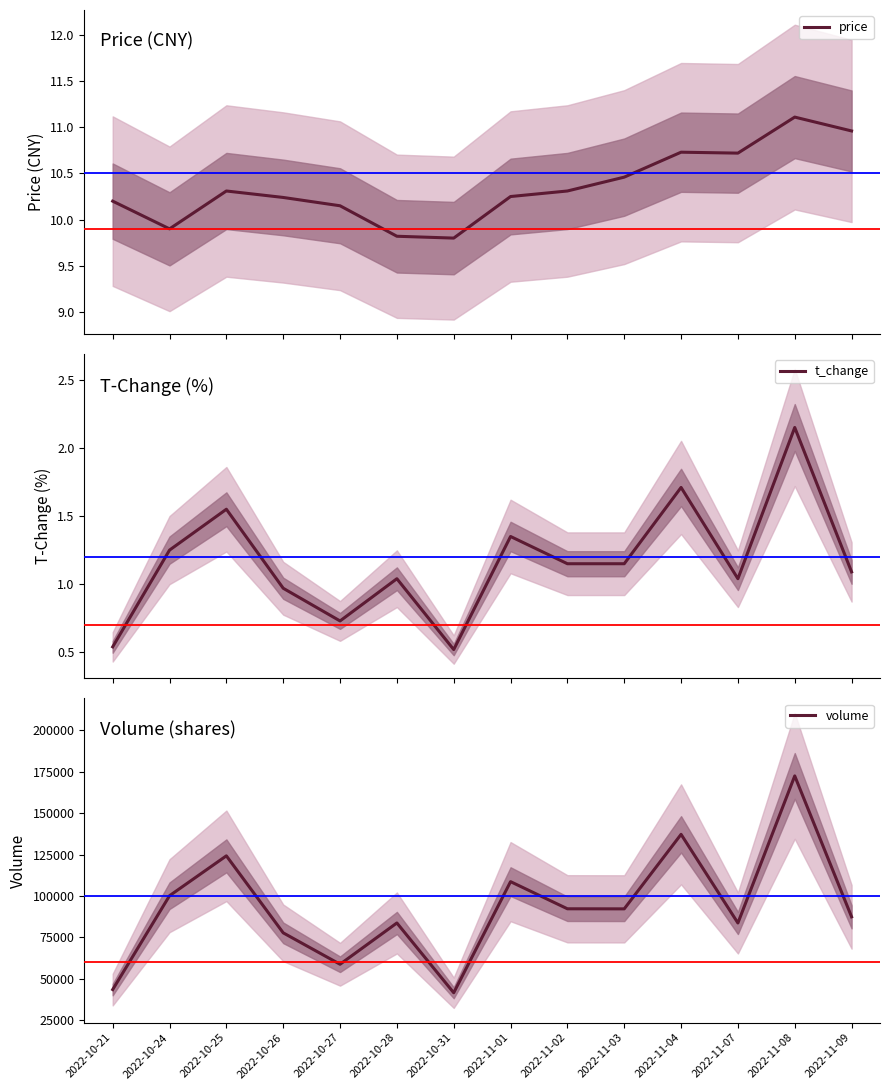

The t_change series shows 0.5 at 2022-10-21. True or false?

True